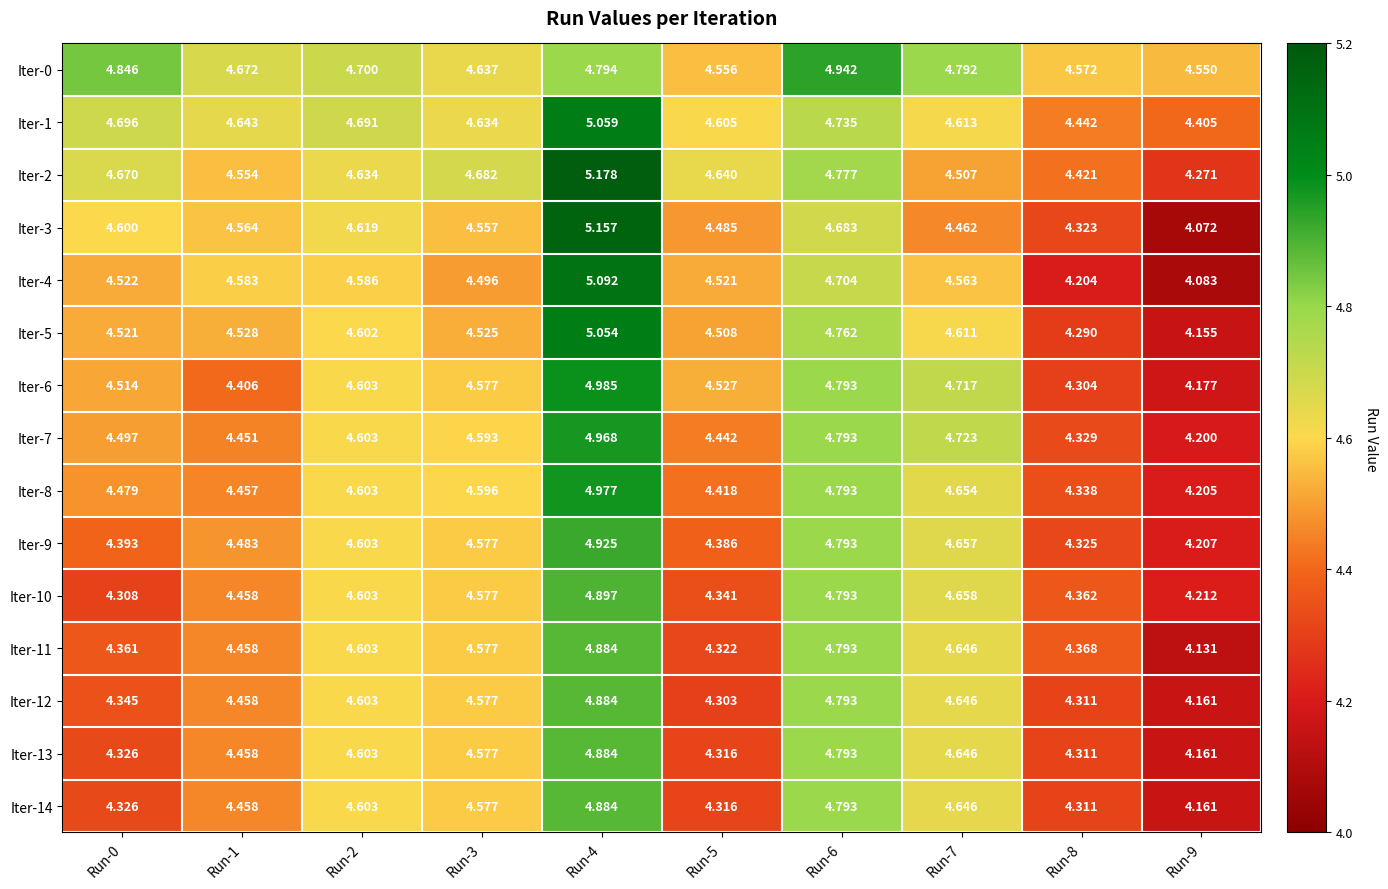

Is the value of Iter-12 at Run-4 greater than the value of Iter-13 at Run-2?

Yes